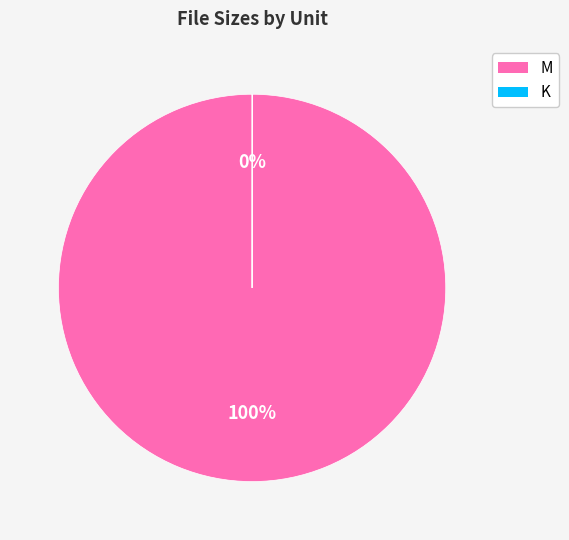

Is there a majority slice in this chart?

Yes